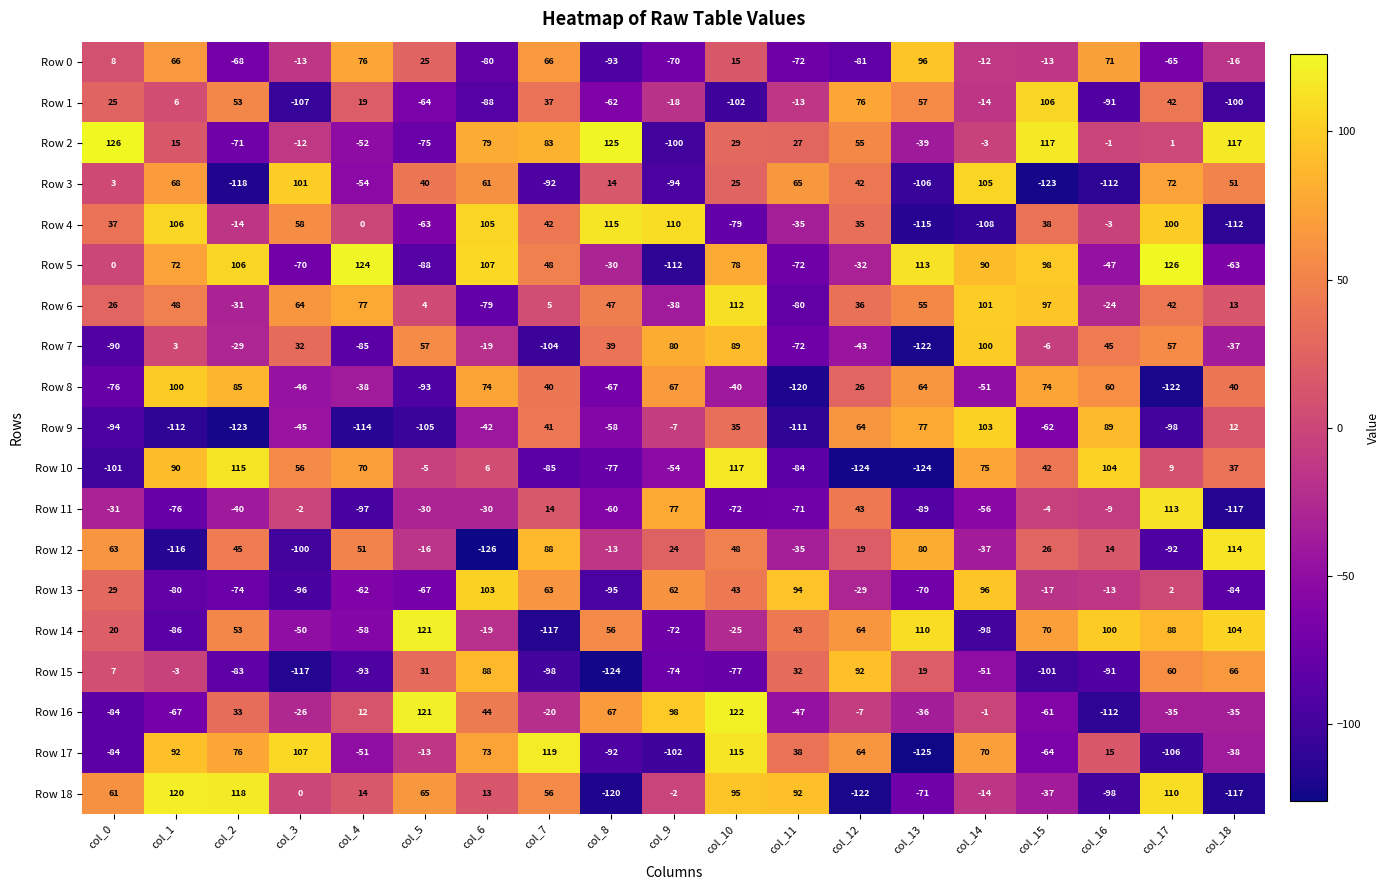

How many series are shown in this chart?

19